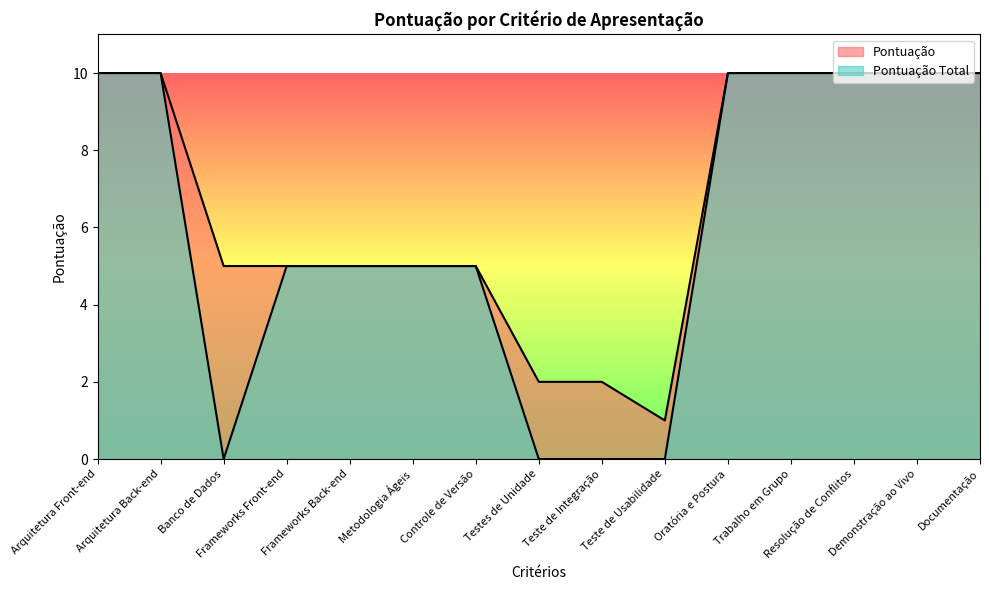

Read the Pontuação value at Demonstração ao Vivo.

10